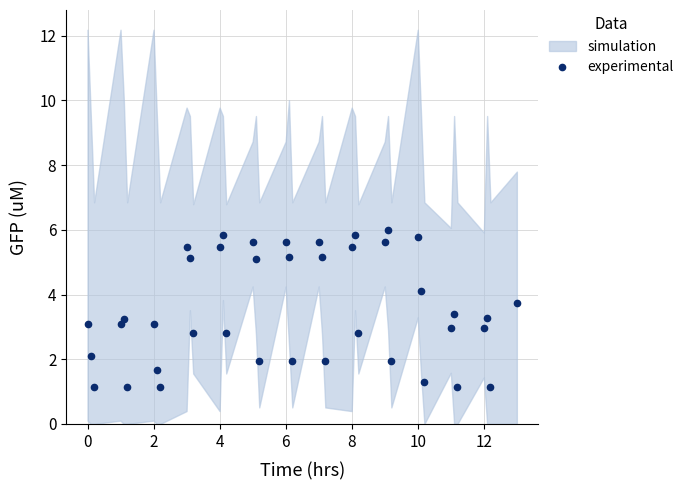

How many categories are shown in the chart?

40